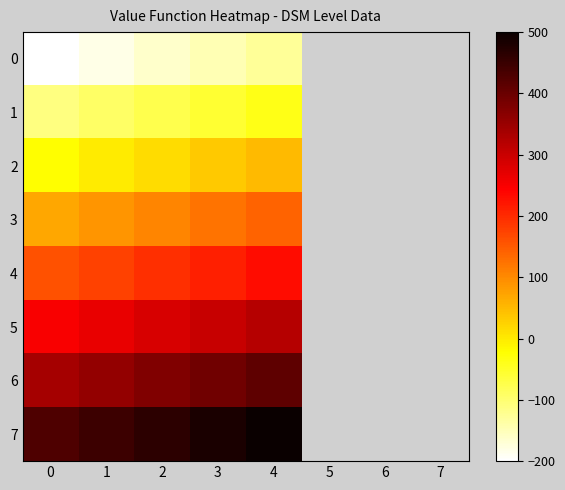

Which series has the widest spread of values?

4